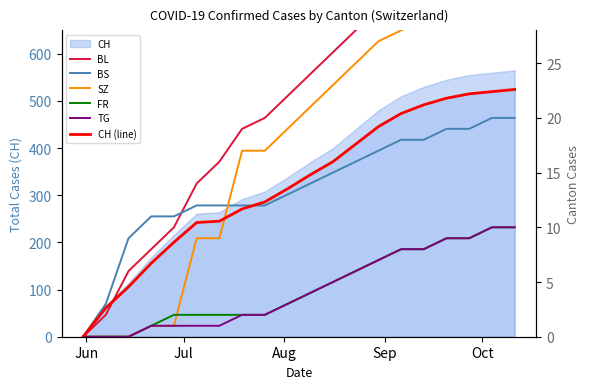

Reading right to left, extract all data points from this chart.

BL: 35.0	35.0	34.0	33.0	32.0	31.0	30.0	28.0	26.0	24.0	22.0	20.0	19.0	16.0	14.0	10.0	8.0	6.0	2.0	0.0
BS: 20.0	20.0	19.0	19.0	18.0	18.0	17.0	16.0	15.0	14.0	13.0	12.0	12.0	12.0	12.0	11.0	11.0	9.0	3.0	0.0
SZ: 32.0	32.0	31.0	30.0	29.0	28.0	27.0	25.0	23.0	21.0	19.0	17.0	17.0	9.0	9.0	1.0	1.0	0.0	0.0	0.0
FR: 10.0	10.0	9.0	9.0	8.0	8.0	7.0	6.0	5.0	4.0	3.0	2.0	2.0	2.0	2.0	2.0	1.0	0.0	0.0	0.0
TG: 10.0	10.0	9.0	9.0	8.0	8.0	7.0	6.0	5.0	4.0	3.0	2.0	2.0	1.0	1.0	1.0	1.0	0.0	0.0	0.0
CH (line): 22.6	22.4	22.2	21.8	21.2	20.4	19.2	17.6	16.0	14.8	13.5	12.3	11.7	10.6	10.4	8.6	6.7	4.6	2.6	0.0